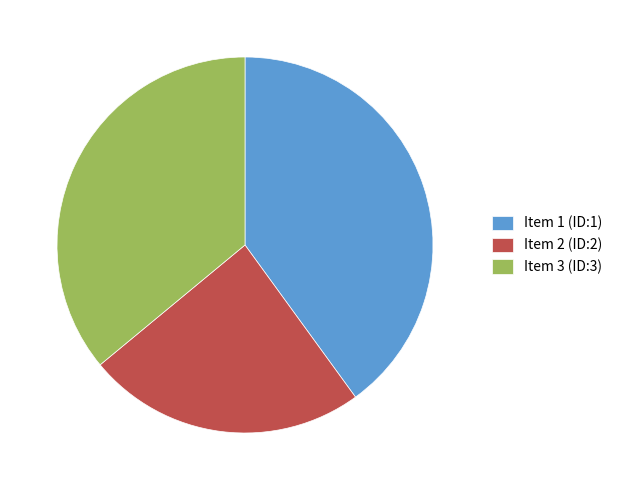

Which slice is the largest?

Item 1 (ID:1)